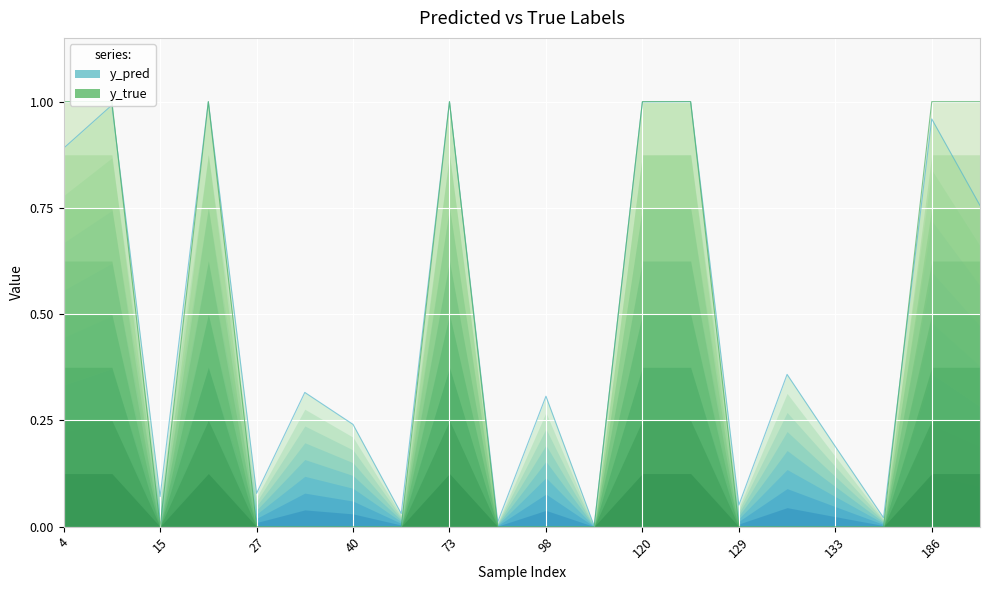

How many intersections are there between y_pred and y_true?

8